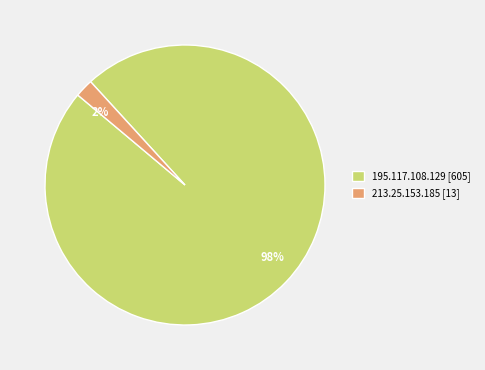

Is there a majority slice in this chart?

Yes